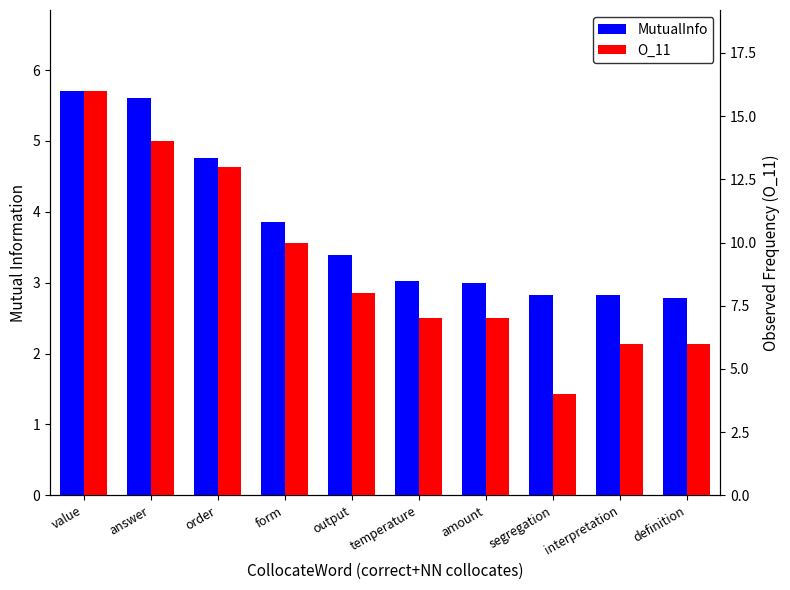

The MutualInfo series shows 5.6 at answer. True or false?

True